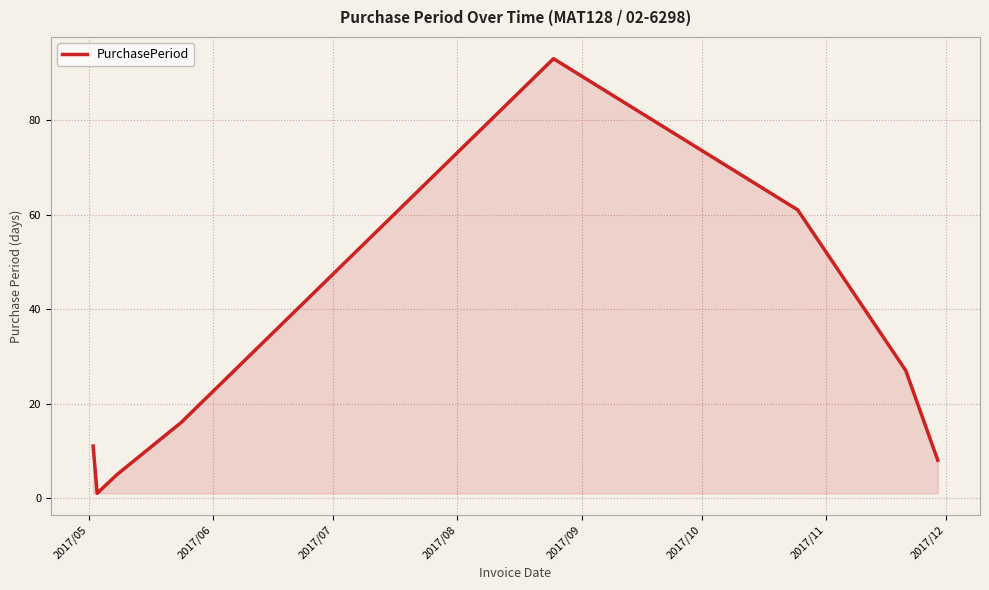

How many interior local peaks (higher than both neighbors) does the data have?

1